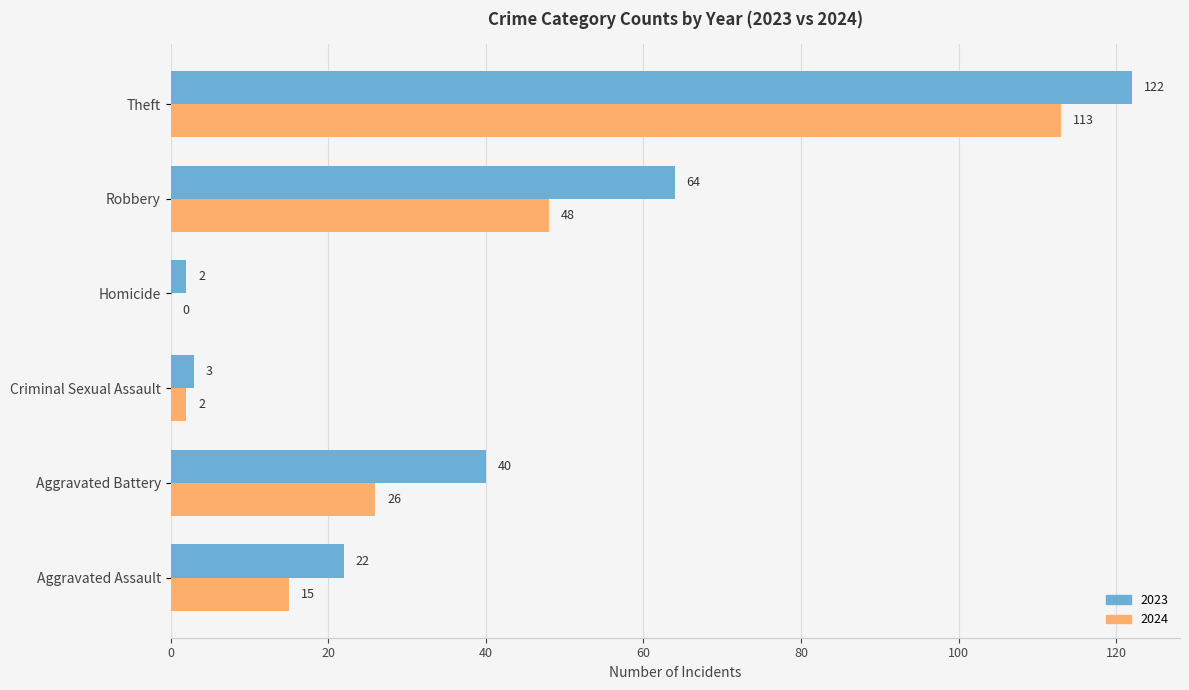

Is the value of 2024 at Homicide greater than the value of 2023 at Criminal Sexual Assault?

No